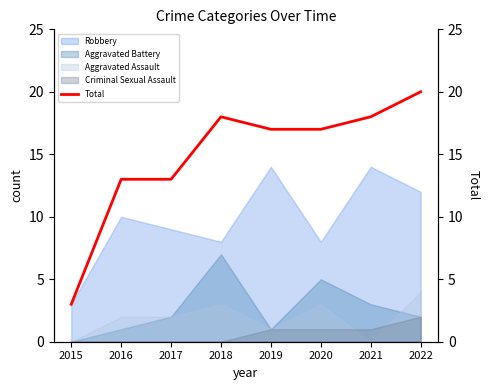

What is the difference between the values at 2021 and 2020?

1